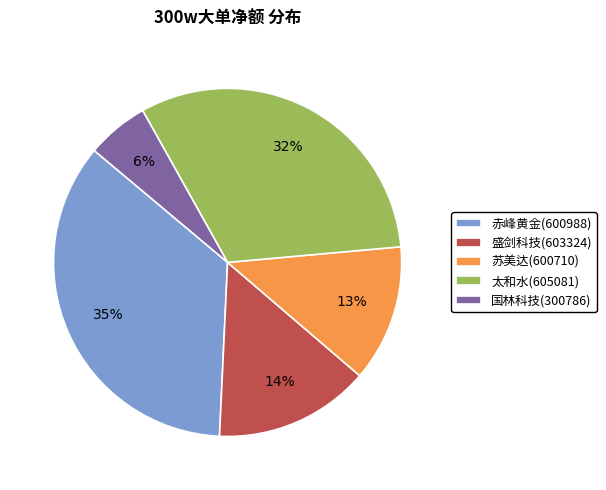

Count the number of slices in the pie.

5